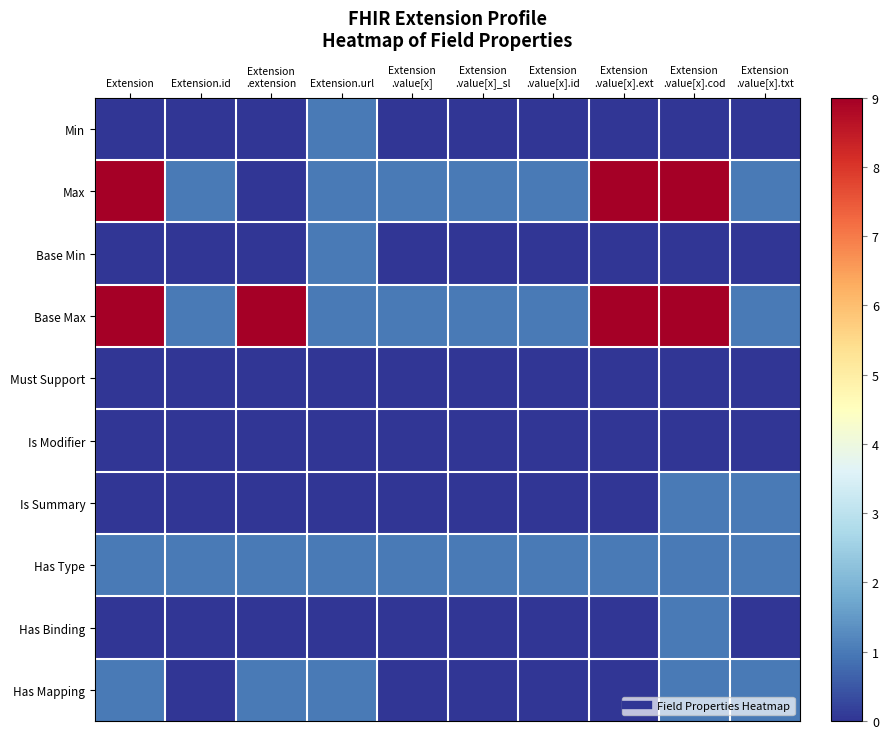

What is the maximum value shown in the chart?

9